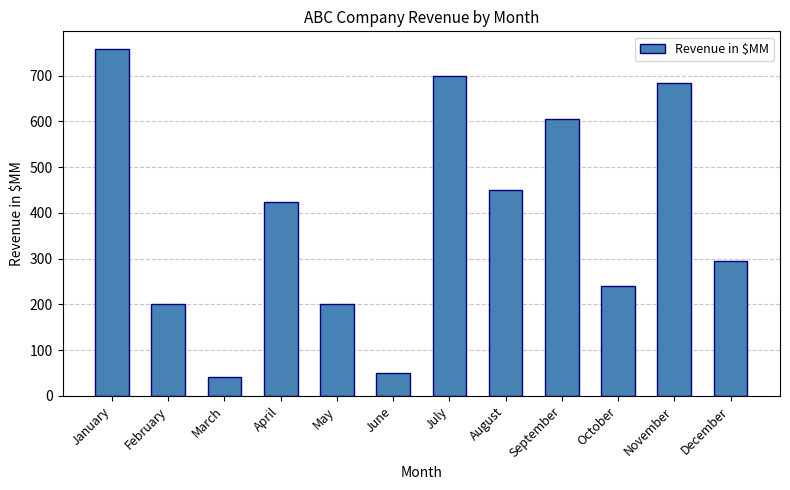

Does the chart contain any negative values?

No